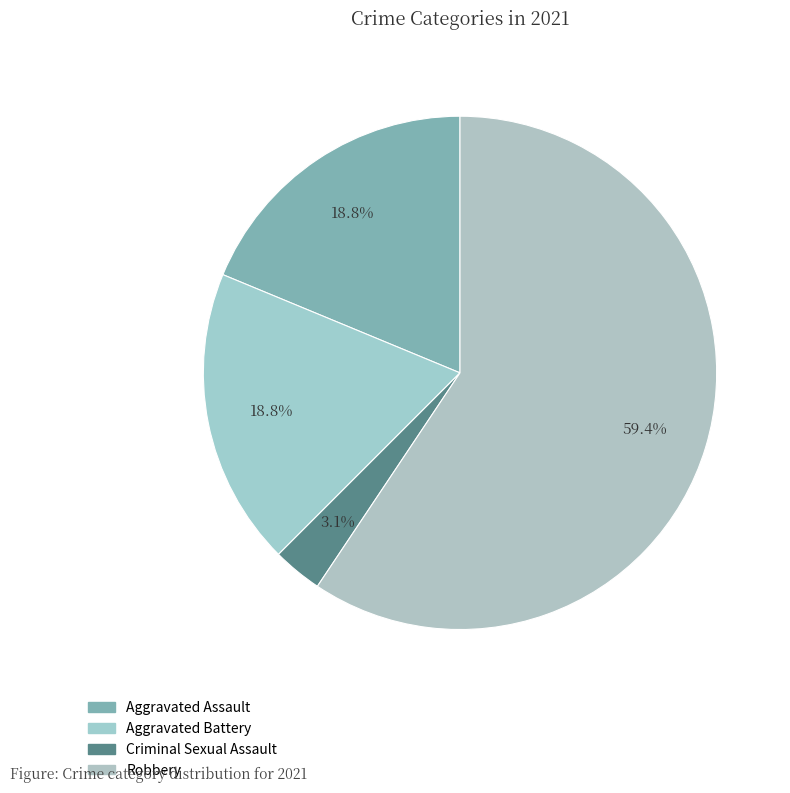

What percentage is the Criminal Sexual Assault slice, to the nearest percent?

3%